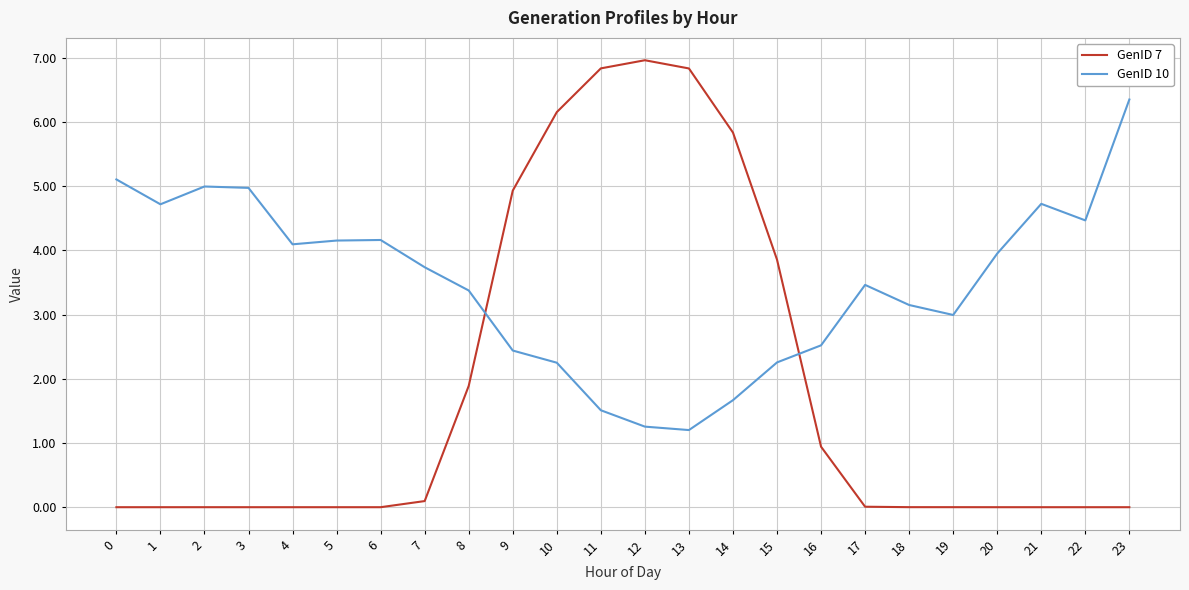

The GenID 7 series shows 1.9 at 8. True or false?

True